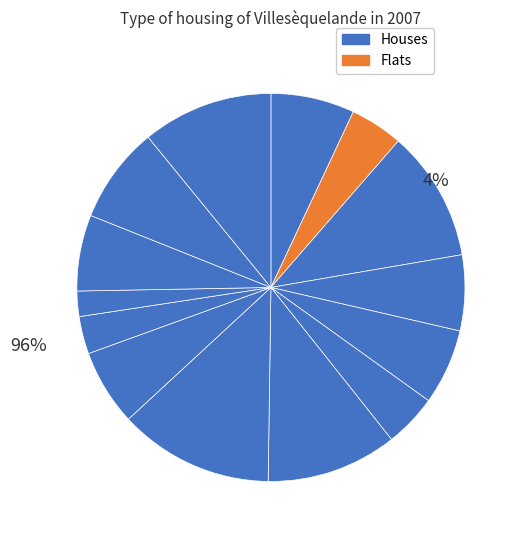

The 送郑承武之东鲁 slice represents 1% of the pie. True or false?

False